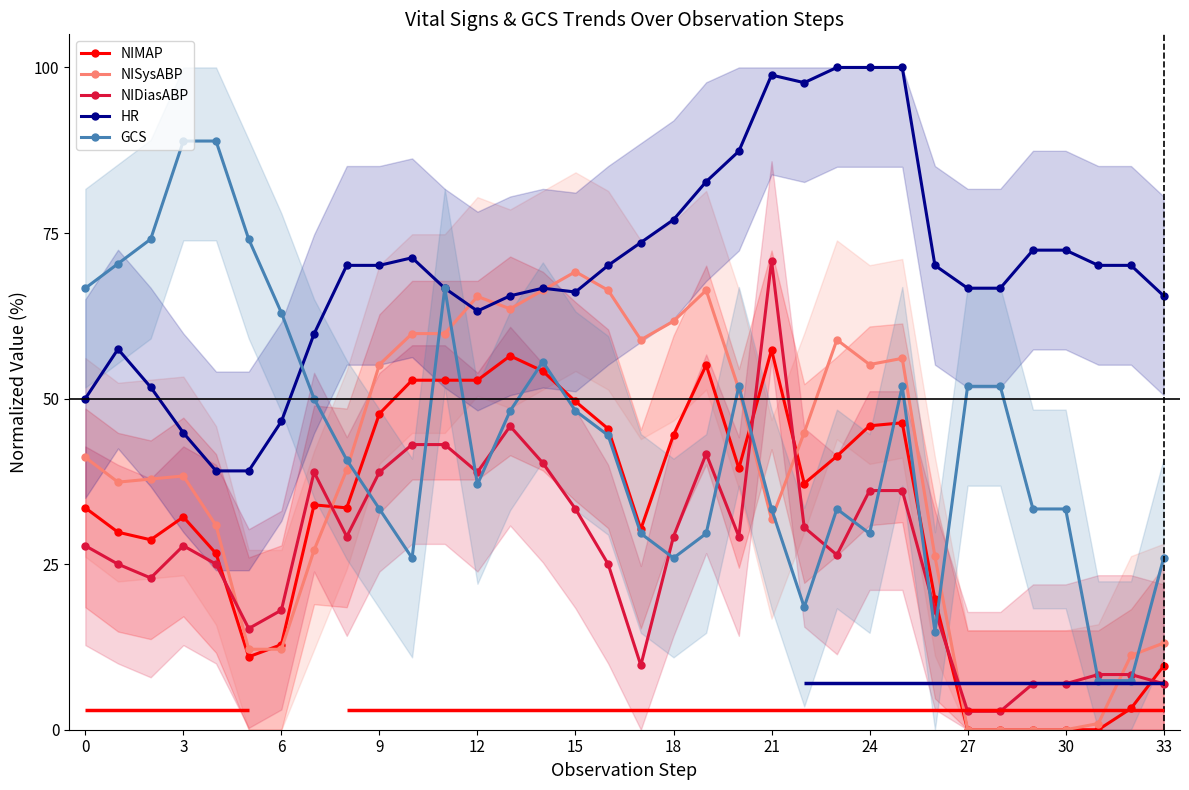

Reading left to right, list all the values displayed in this chart.

NIMAP: 0.3	0.3	0.3	0.3	0.3	0.1	0.1	0.3	0.3	0.5	0.5	0.5	0.5	0.6	0.5	0.5	0.5	0.3	0.4	0.6	0.4	0.6	0.4	0.4	0.5	0.5	0.2	0.0	0.0	0.0	0.0	0.0	0.0	0.1
NISysABP: 0.4	0.4	0.4	0.4	0.3	0.1	0.1	0.3	0.4	0.6	0.6	0.6	0.7	0.6	0.7	0.7	0.7	0.6	0.6	0.7	0.5	0.3	0.4	0.6	0.6	0.6	0.3	0.0	0.0	0.0	0.0	0.0	0.1	0.1
NIDiasABP: 0.3	0.2	0.2	0.3	0.2	0.2	0.2	0.4	0.3	0.4	0.4	0.4	0.4	0.5	0.4	0.3	0.2	0.1	0.3	0.4	0.3	0.7	0.3	0.3	0.4	0.4	0.2	0.0	0.0	0.1	0.1	0.1	0.1	0.1
HR: 0.5	0.6	0.5	0.4	0.4	0.4	0.5	0.6	0.7	0.7	0.7	0.7	0.6	0.7	0.7	0.7	0.7	0.7	0.8	0.8	0.9	1.0	1.0	1.0	1.0	1.0	0.7	0.7	0.7	0.7	0.7	0.7	0.7	0.7
GCS: 0.7	0.7	0.7	0.9	0.9	0.7	0.6	0.5	0.4	0.3	0.3	0.7	0.4	0.5	0.6	0.5	0.4	0.3	0.3	0.3	0.5	0.3	0.2	0.3	0.3	0.5	0.1	0.5	0.5	0.3	0.3	0.1	0.1	0.3